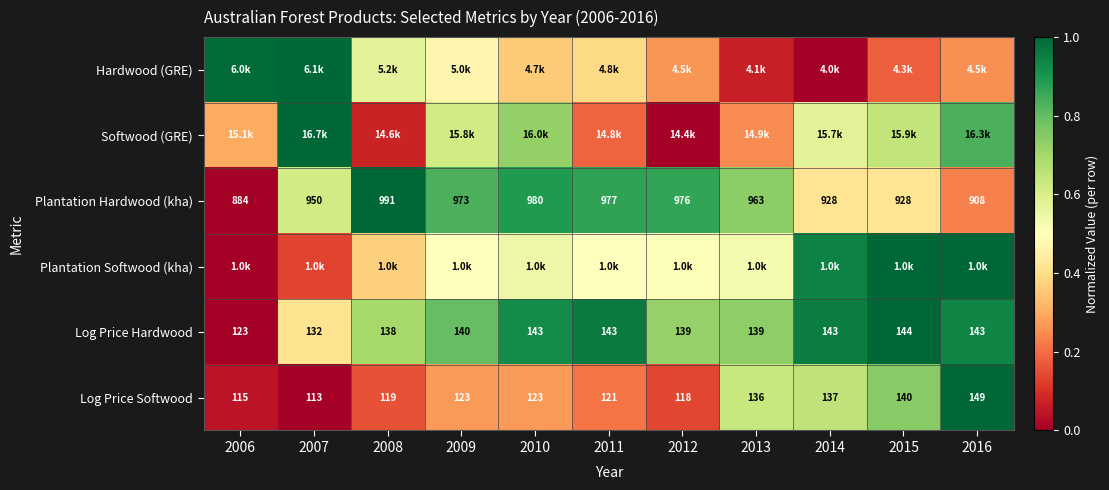

Where is Softwood (GRE) nearest to the value 0?

2012